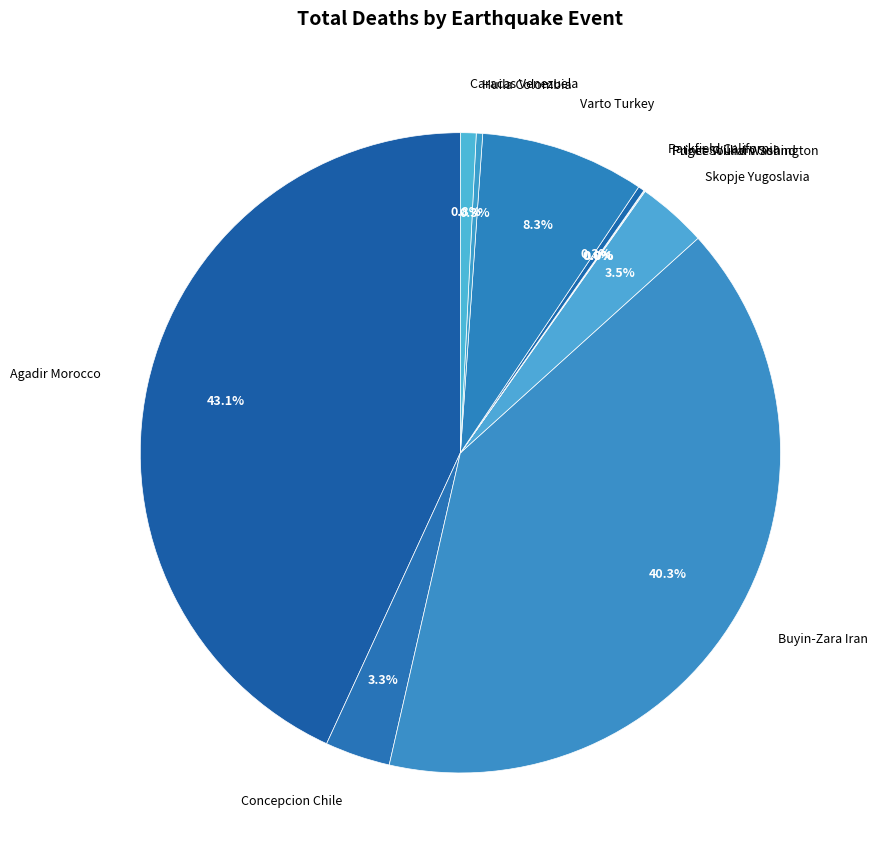

To the nearest percent, what is the average slice percentage?

10%